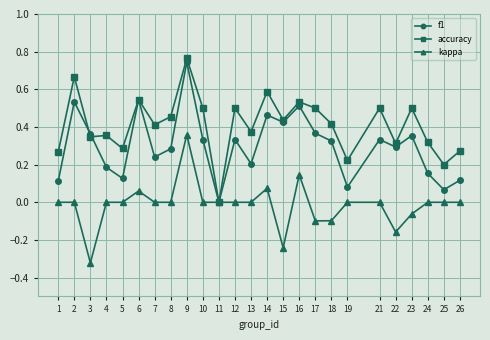

Which series has the widest spread of values?

accuracy